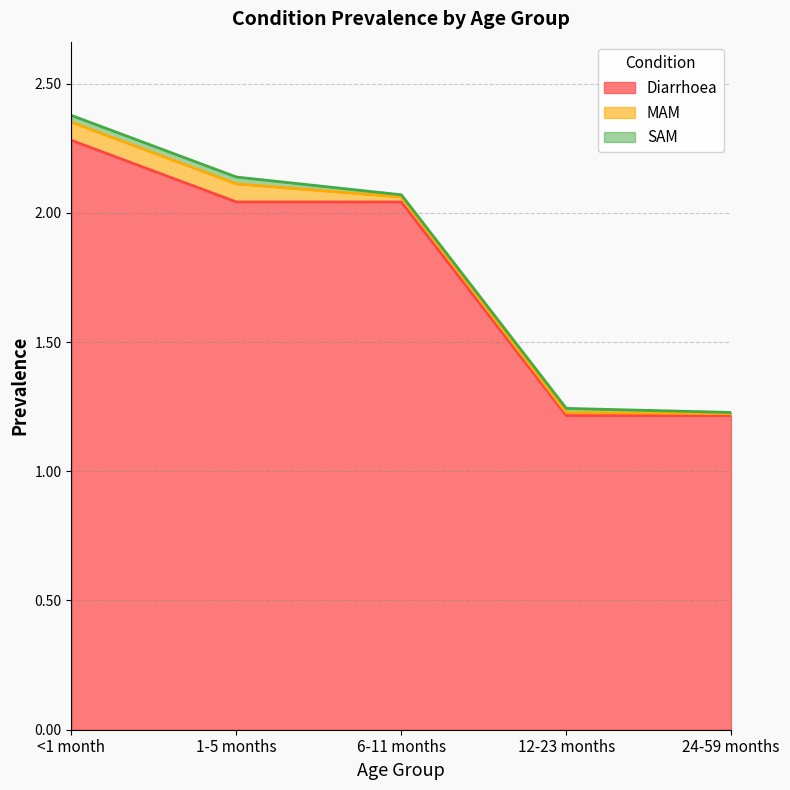

Count the number of categories in the chart.

5